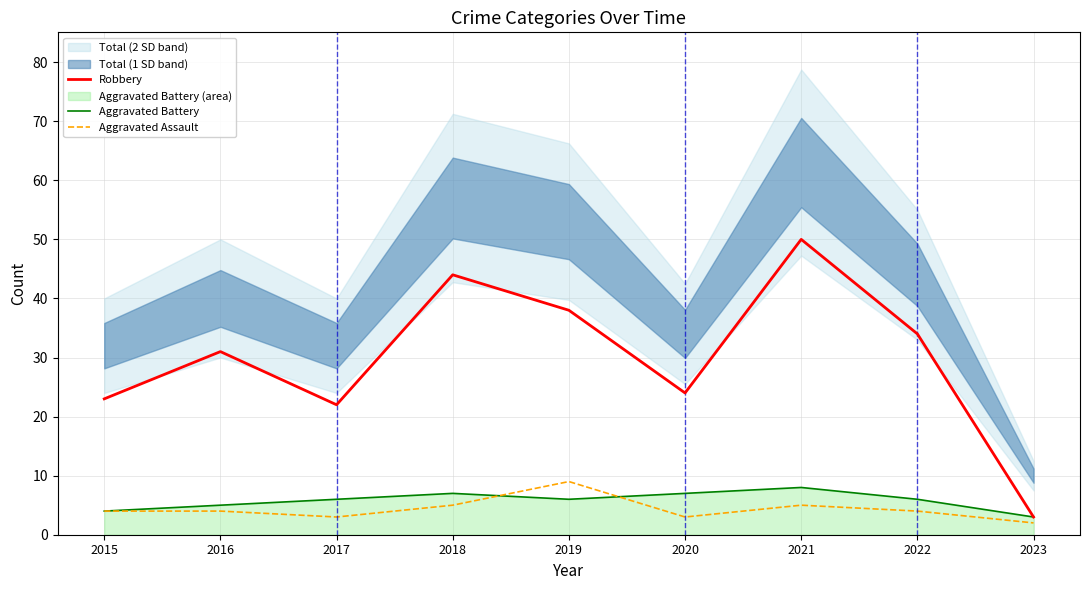

At which category does Robbery reach its first local valley?

2017